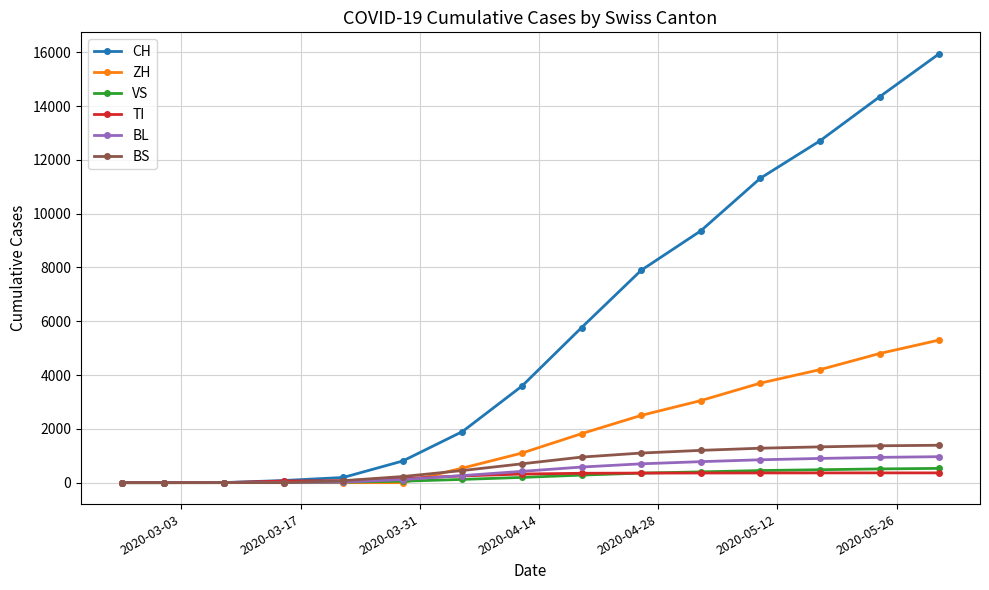

Does the chart display data point markers on the line(s)?

Yes